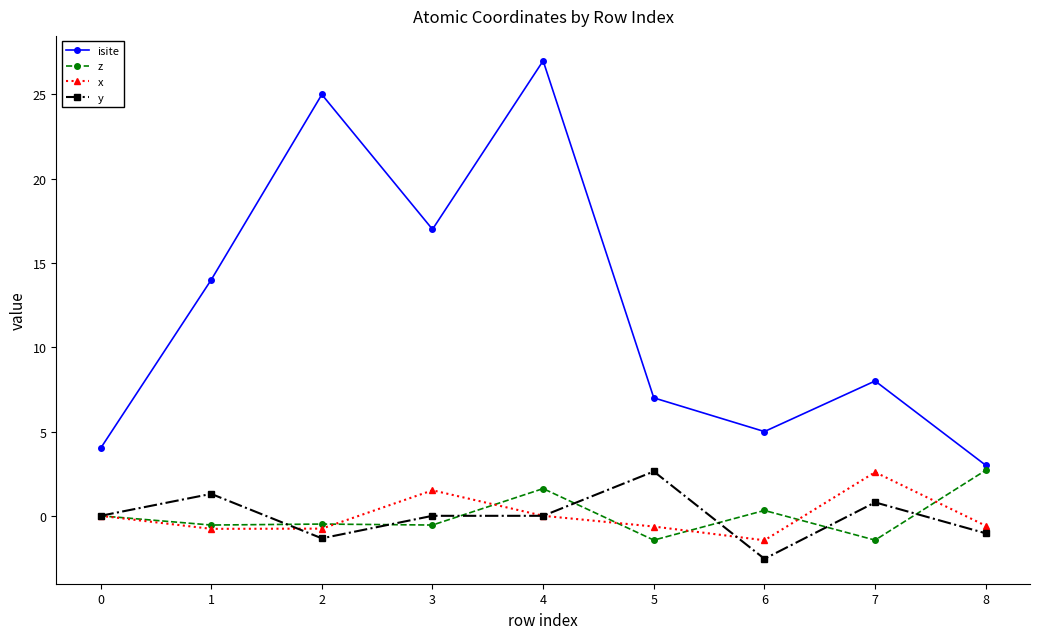

At how many categories does at least one series exceed 1?

9